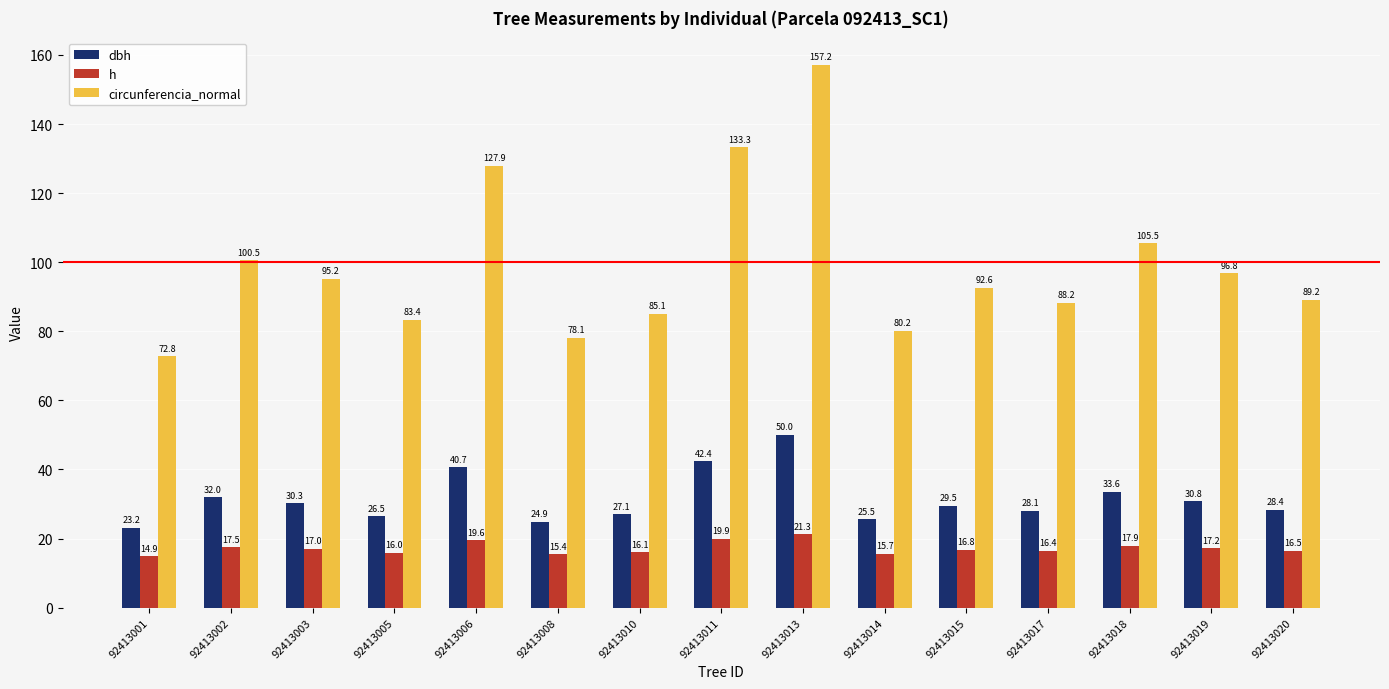

What is the difference between the highest and lowest values at 92413003?

78.2